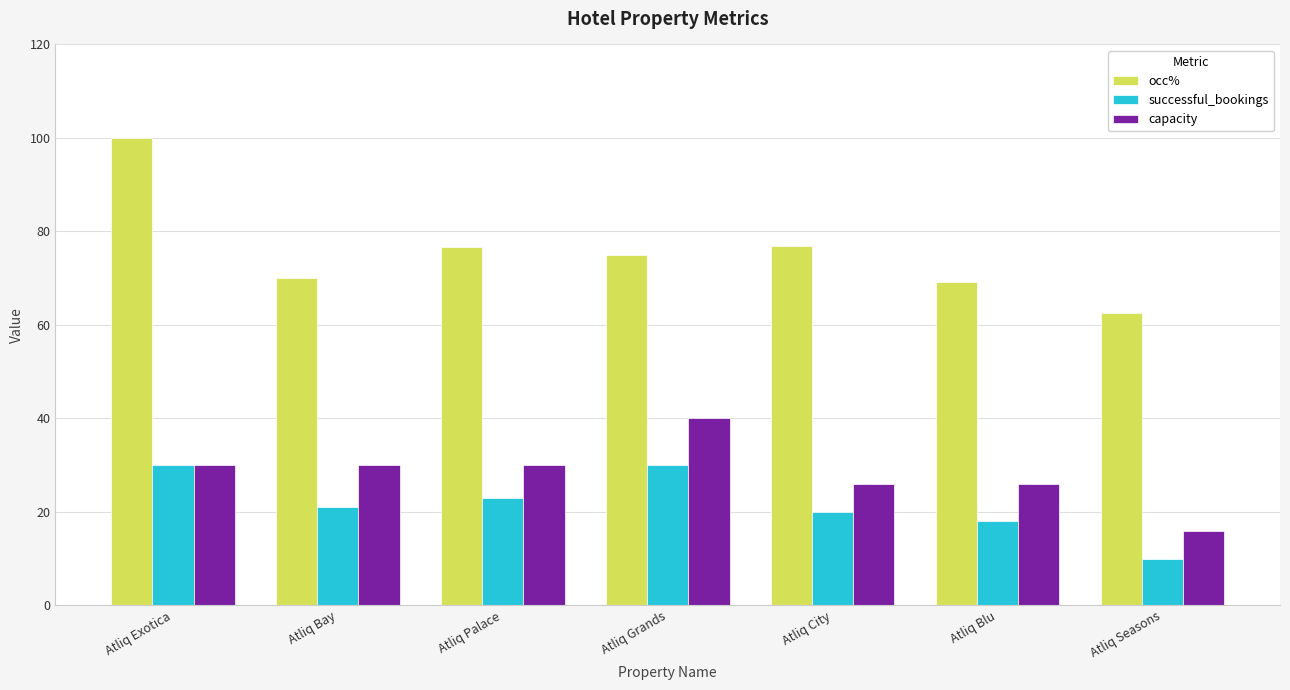

Which label corresponds to the largest value in the chart?

Atliq Exotica